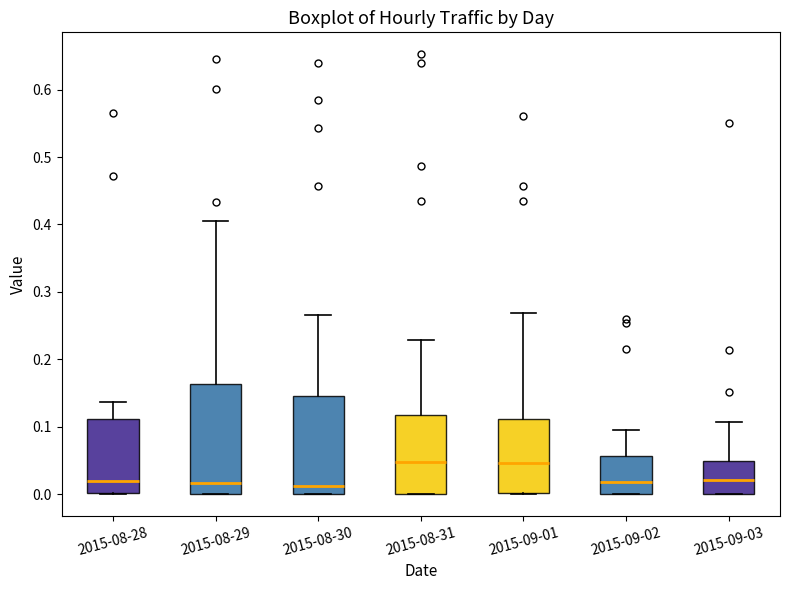

Comparing the boxes themselves (not the whiskers), which one is the tallest?

2015-08-29